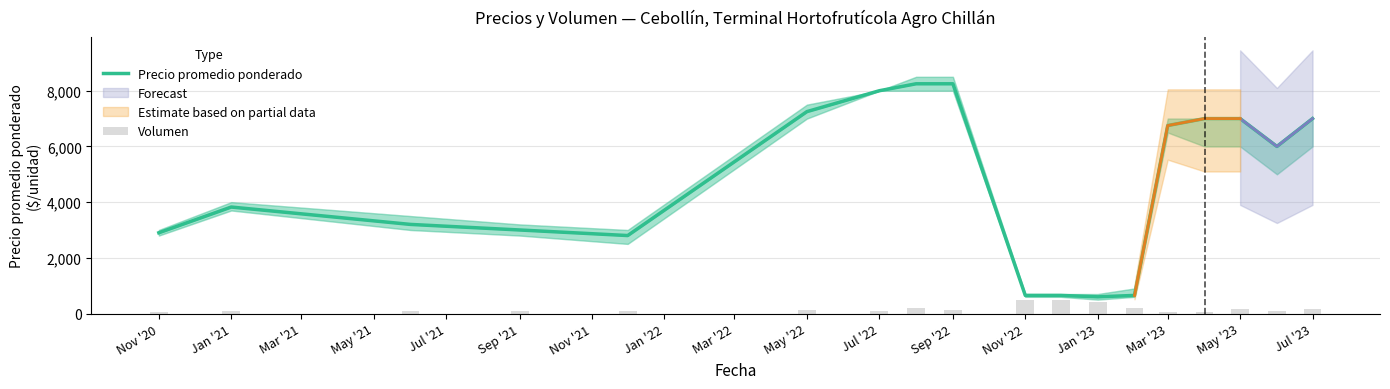

At Jan '22, list the series in order from largest to smallest.

Precio promedio ponderado, Volumen